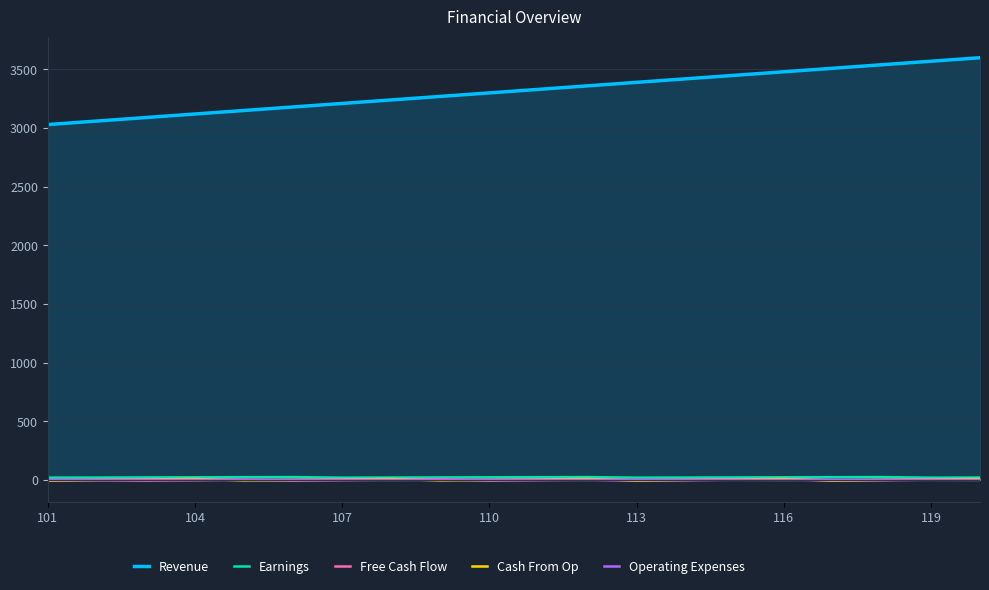

What is the highest value of the Revenue series?

3600.0